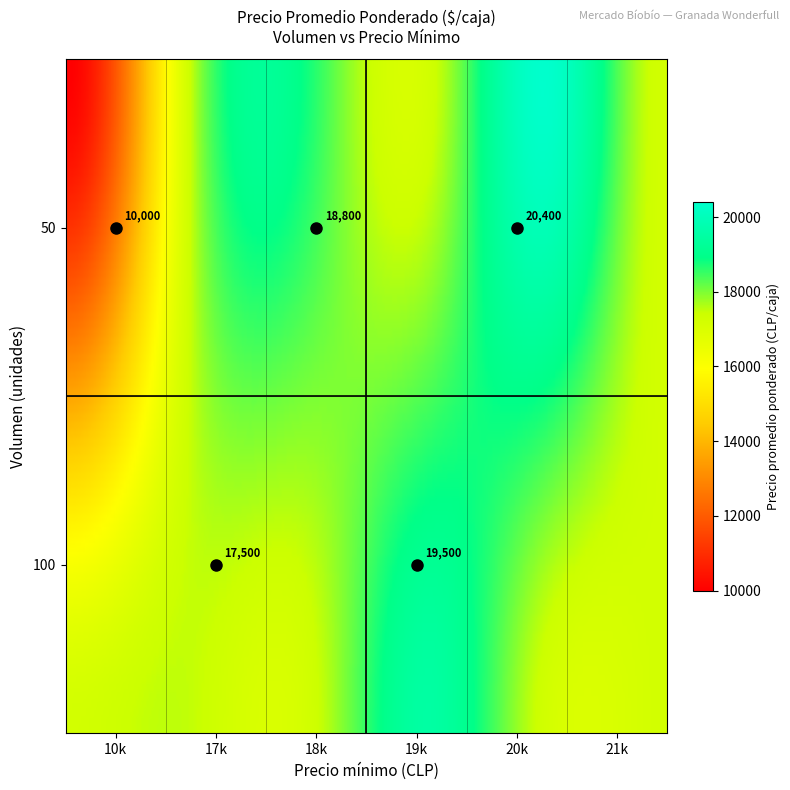

What is the change in value from 50_10000 to 50_20000?

+10400